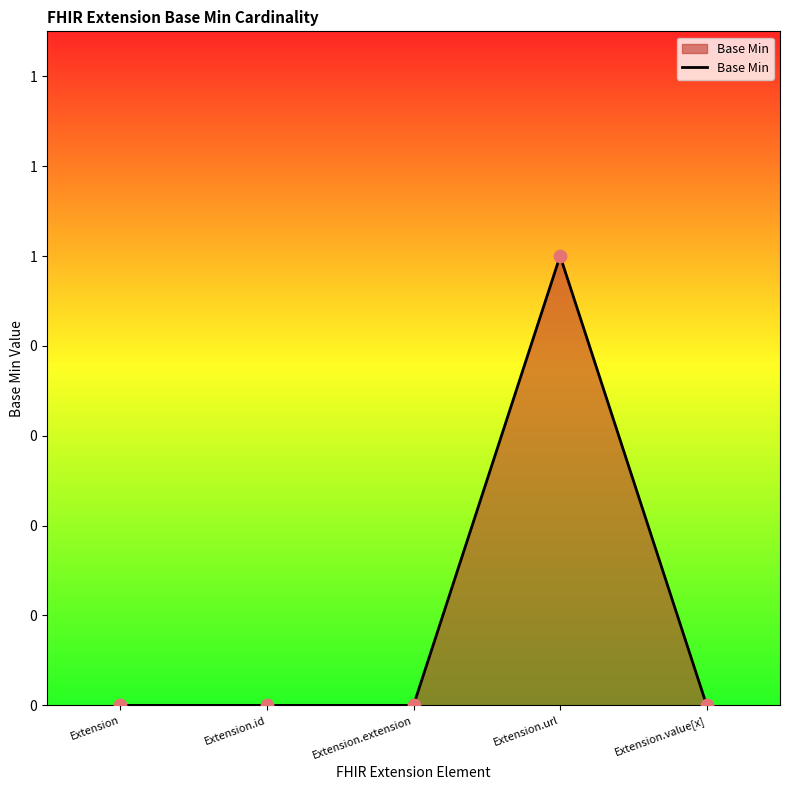

What is the change in value from Extension to Extension.url?

+1